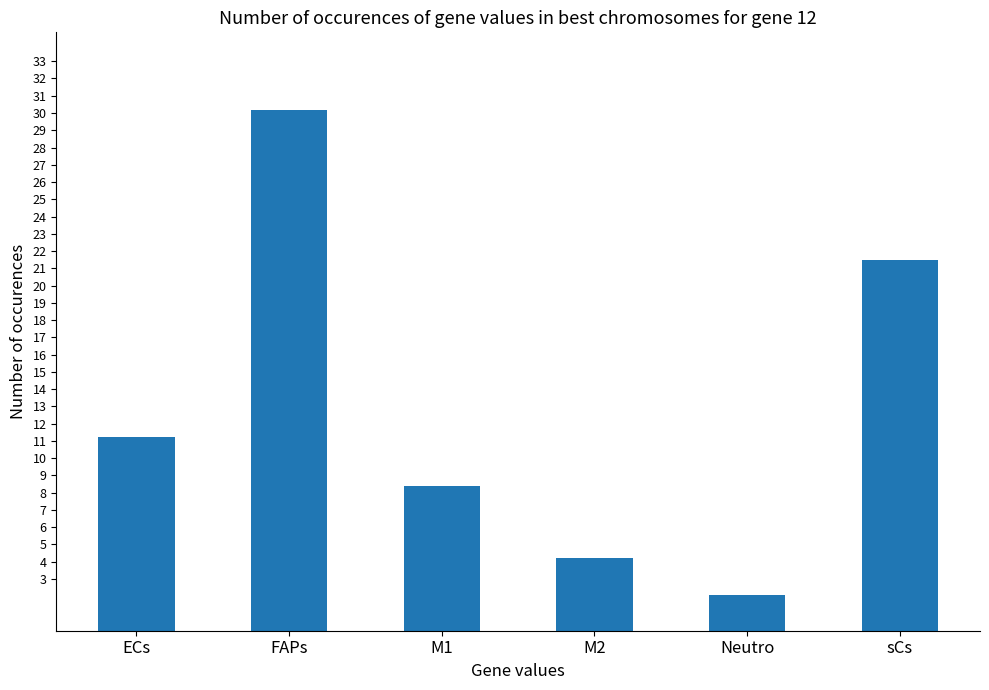

The chart shows a value of 0.0 at Neutro. True or false?

False